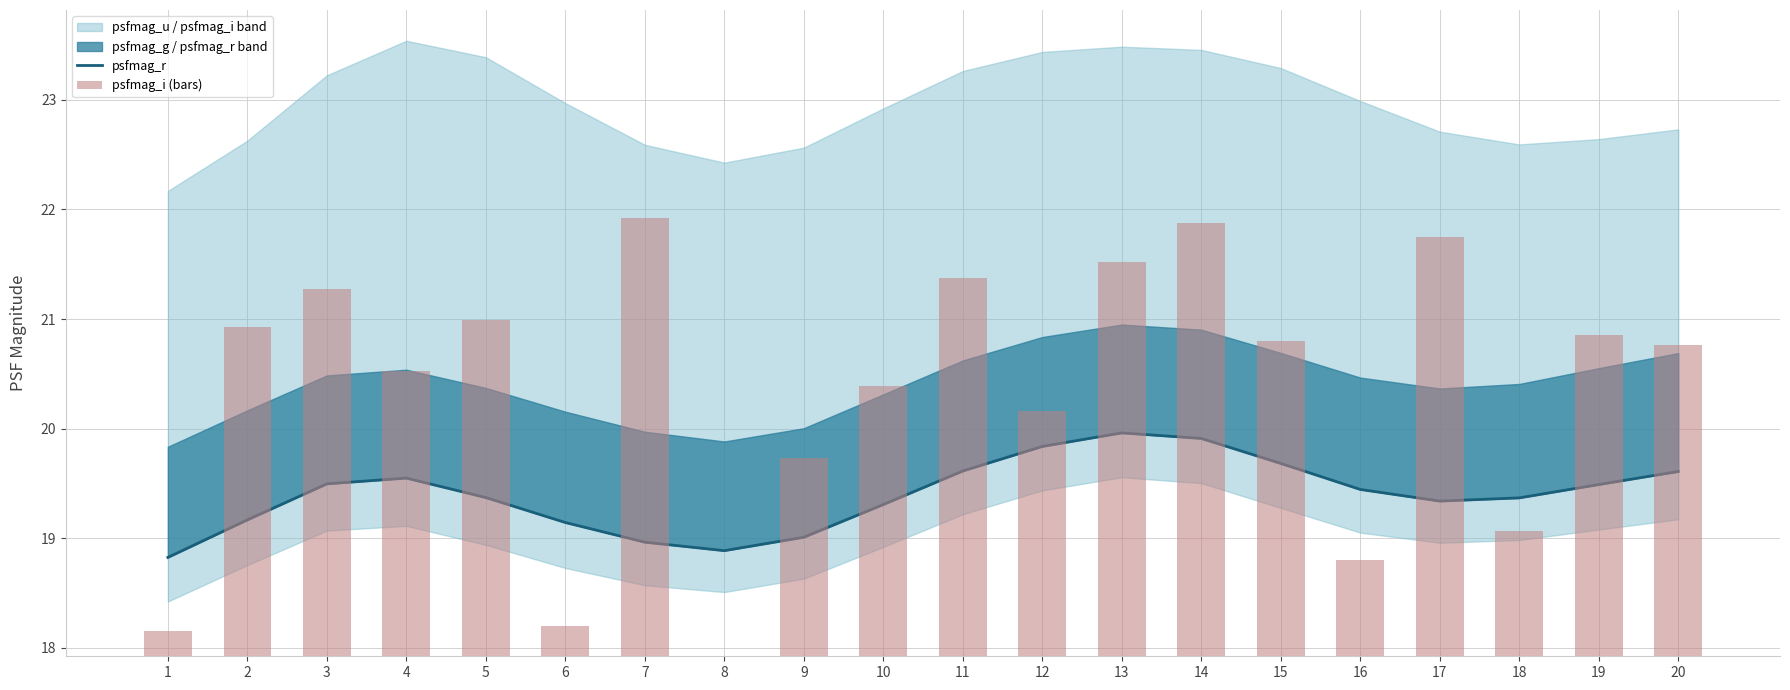

Between 2 and 7, which series saw the biggest shift?

psfmag_i (bars)